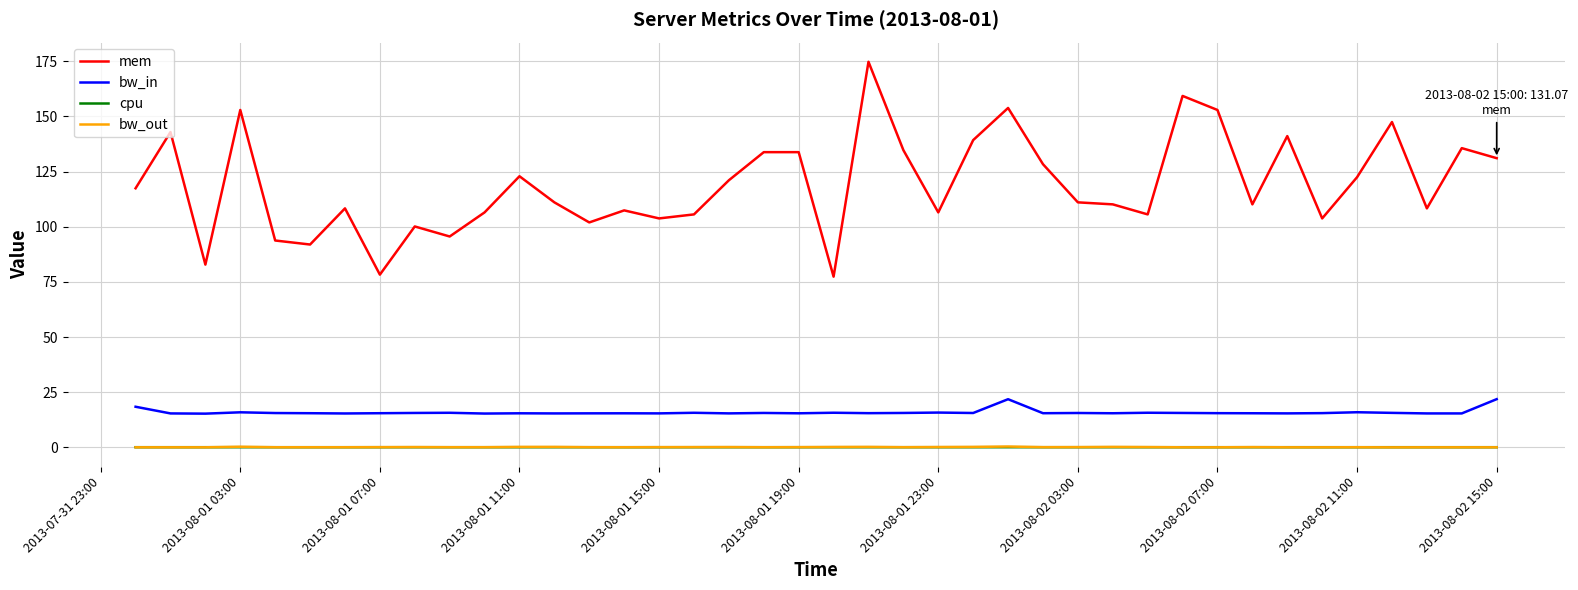

Which series has the largest total across all categories?

mem